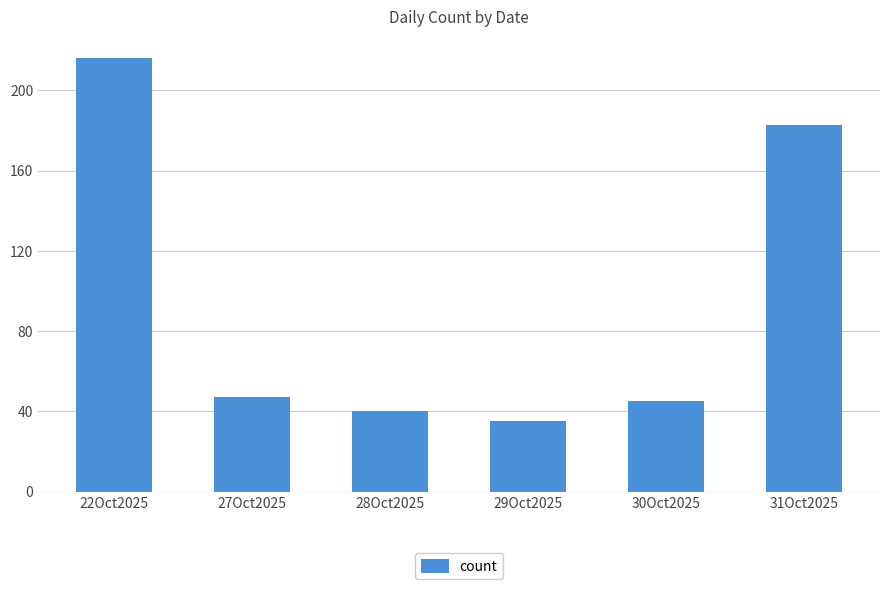

What is the difference between the second highest and second lowest values?

143